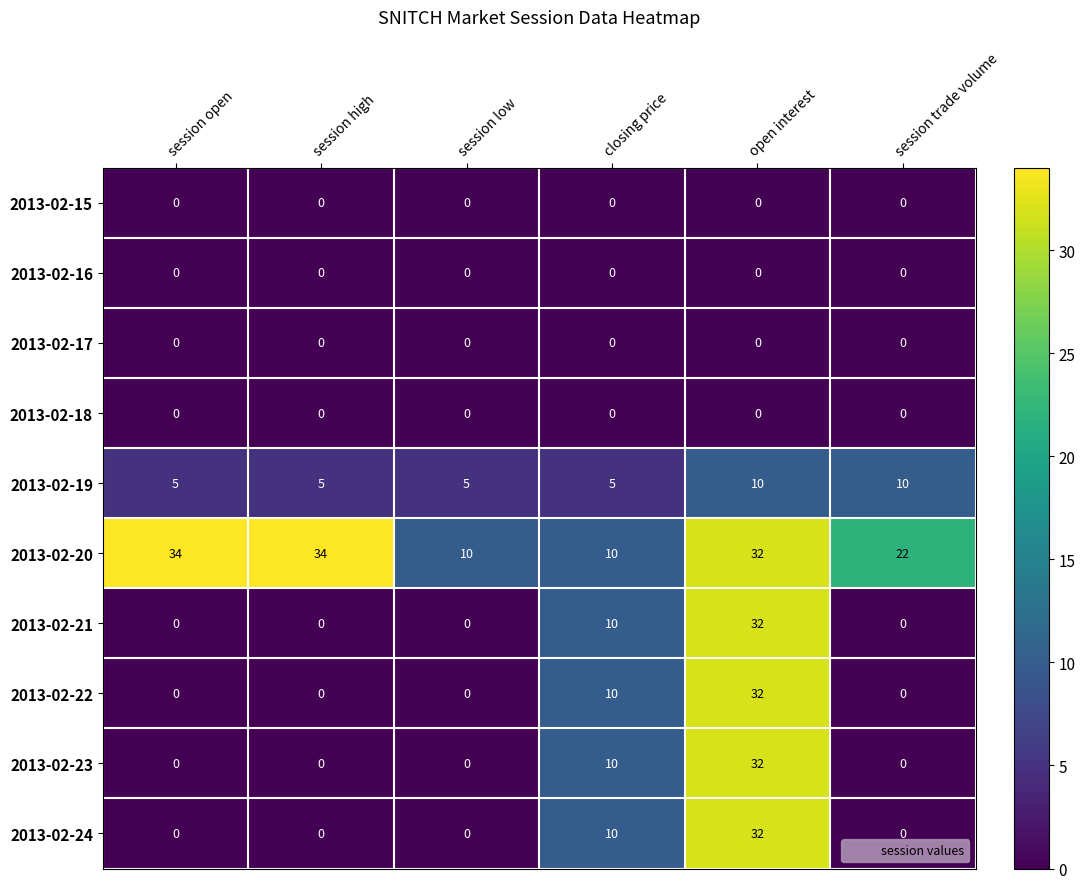

What is the average value of the 2013-02-24 series?

7